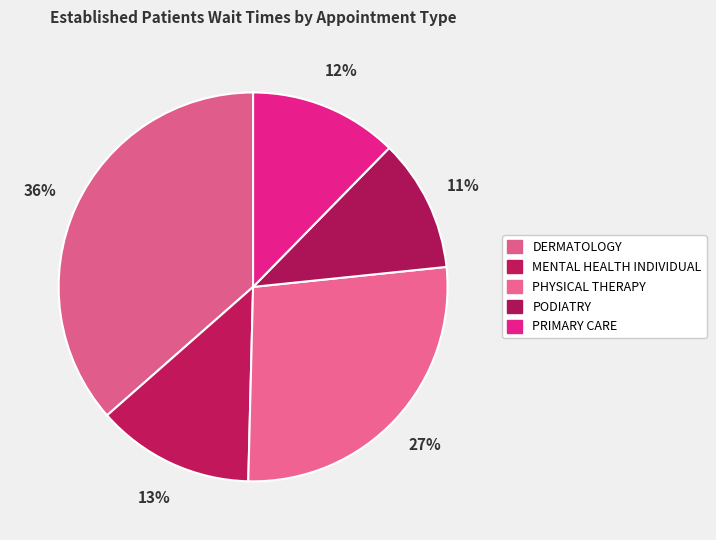

What is the smallest slice in the pie chart?

PODIATRY